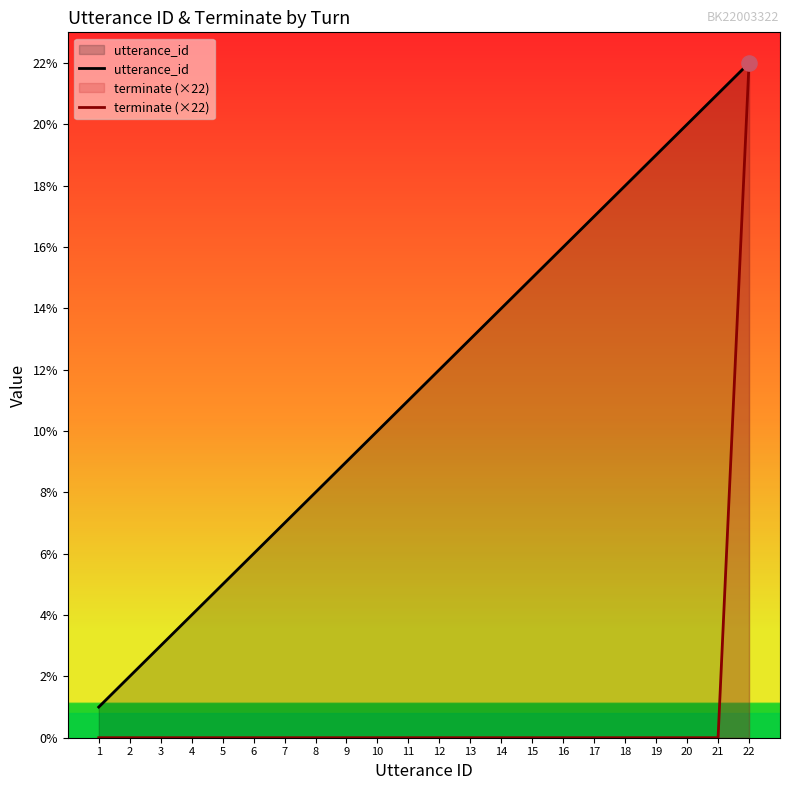

At how many categories does at least one series exceed 15?

7